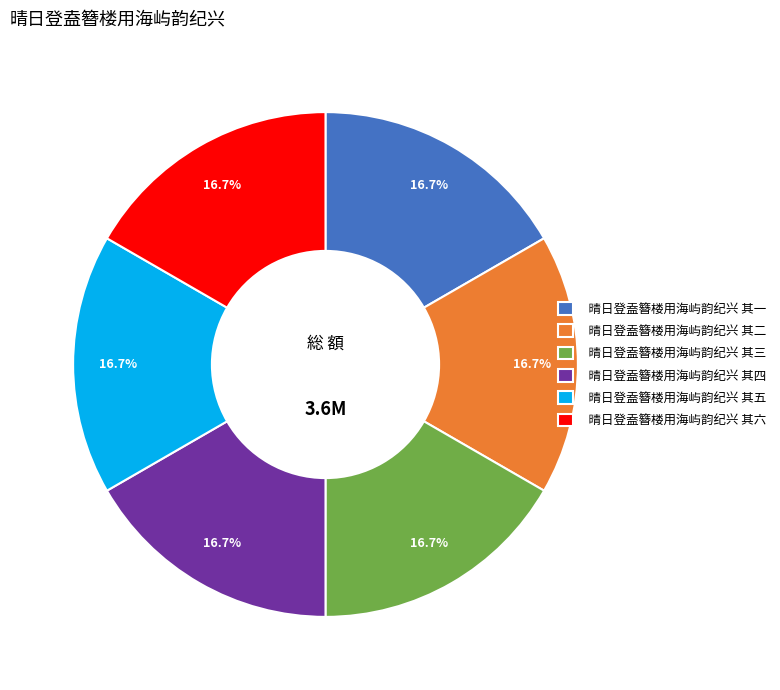

Approximately how many times larger is the value at 晴日登盍簪楼用海屿韵纪兴 其四 compared to 晴日登盍簪楼用海屿韵纪兴 其一?

1.0